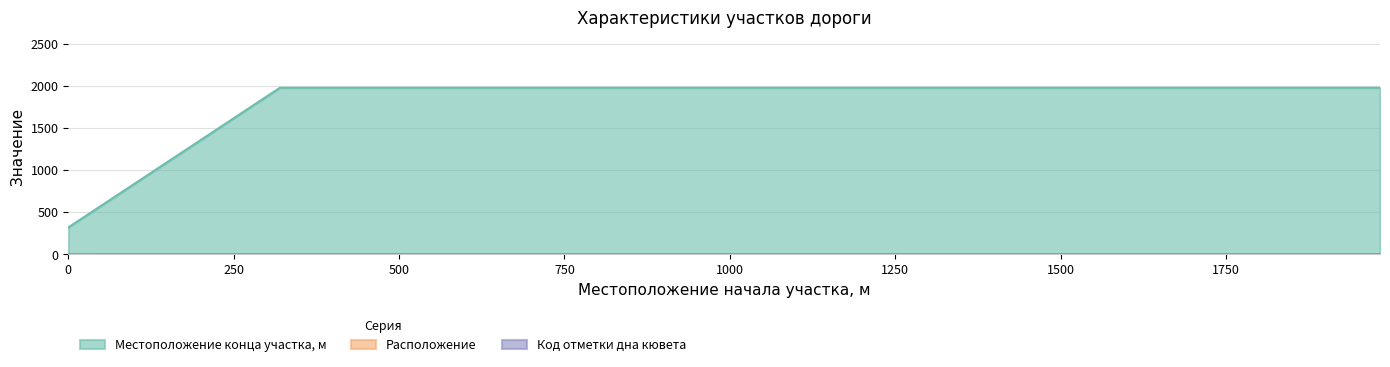

What is the difference between the Расположение values at 320 and 0?

1